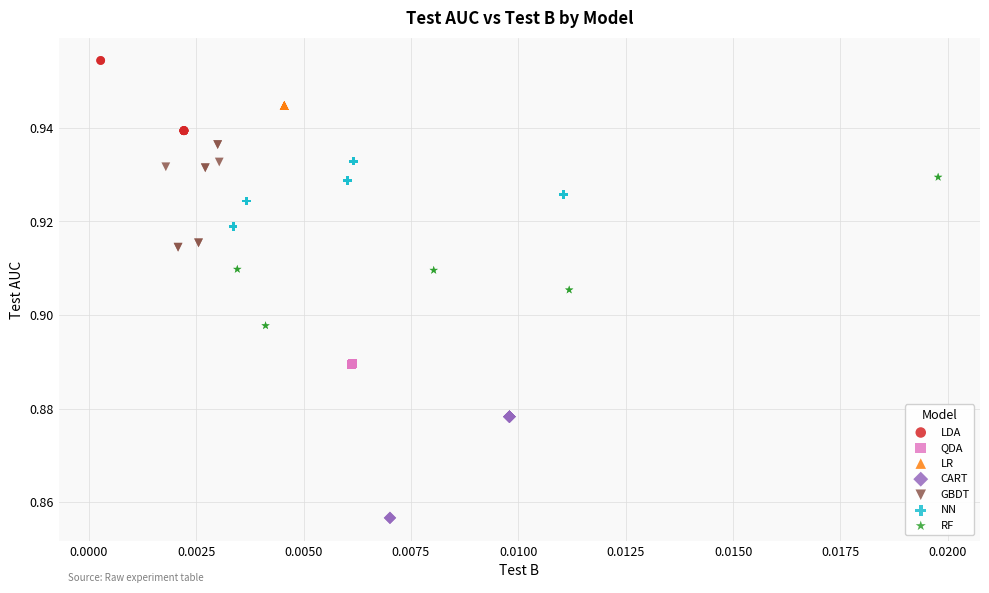

Which series contains the highest Y value?

LDA